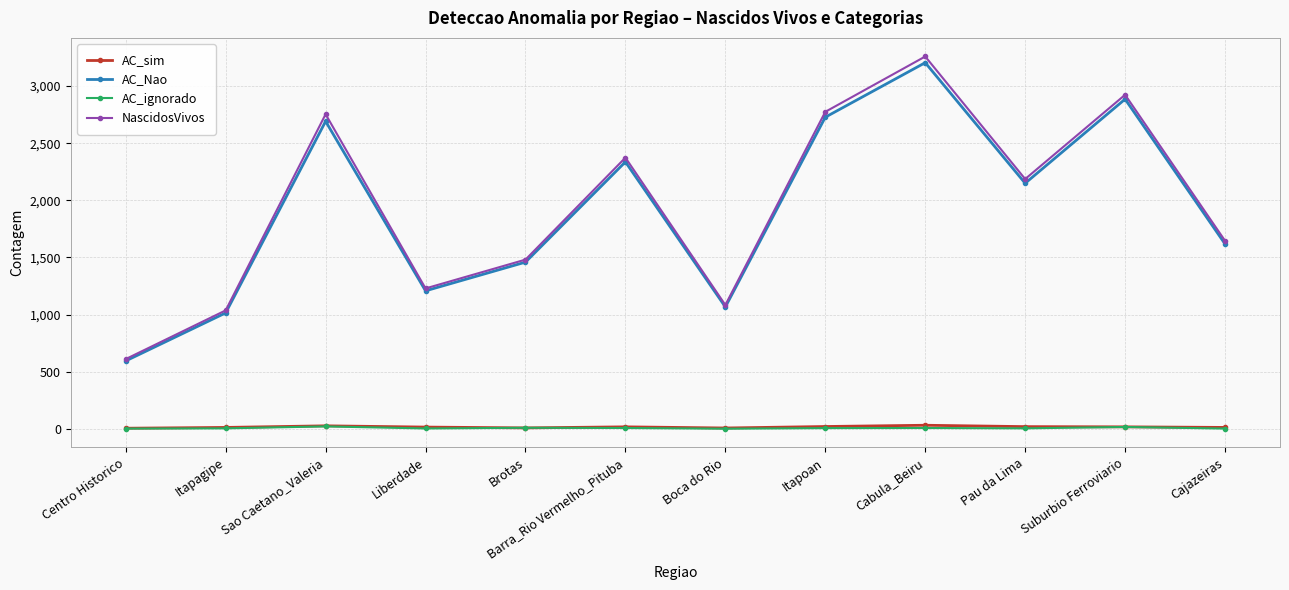

List the labels in order of AC_Nao value, smallest first.

Centro Historico, Itapagipe, Boca do Rio, Liberdade, Brotas, Cajazeiras, Pau da Lima, Barra_Rio Vermelho_Pituba, Sao Caetano_Valeria, Itapoan, Suburbio Ferroviario, Cabula_Beiru